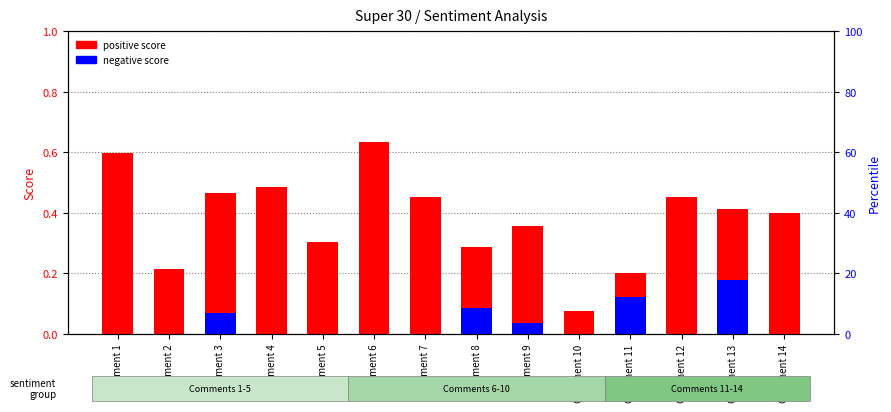

At which category is the sum across all series the highest?

Comment 6